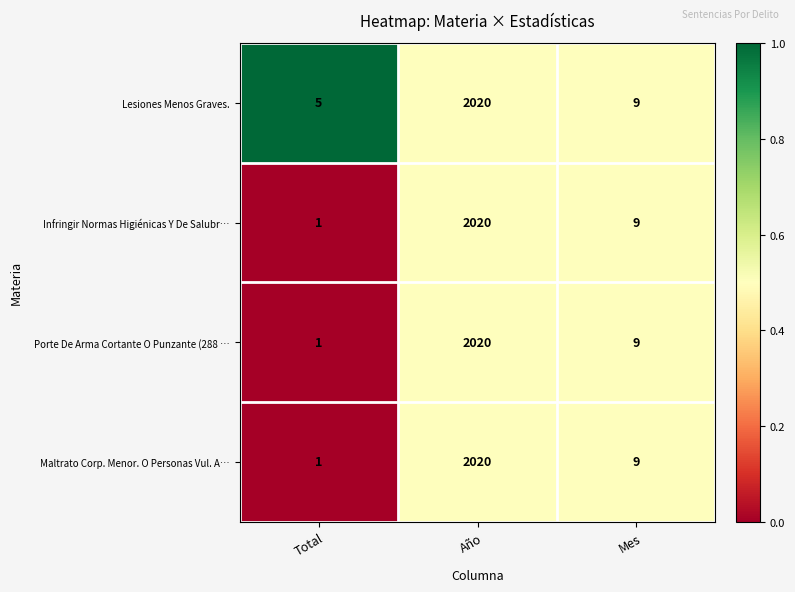

Which label corresponds to the smallest value in the chart?

Total